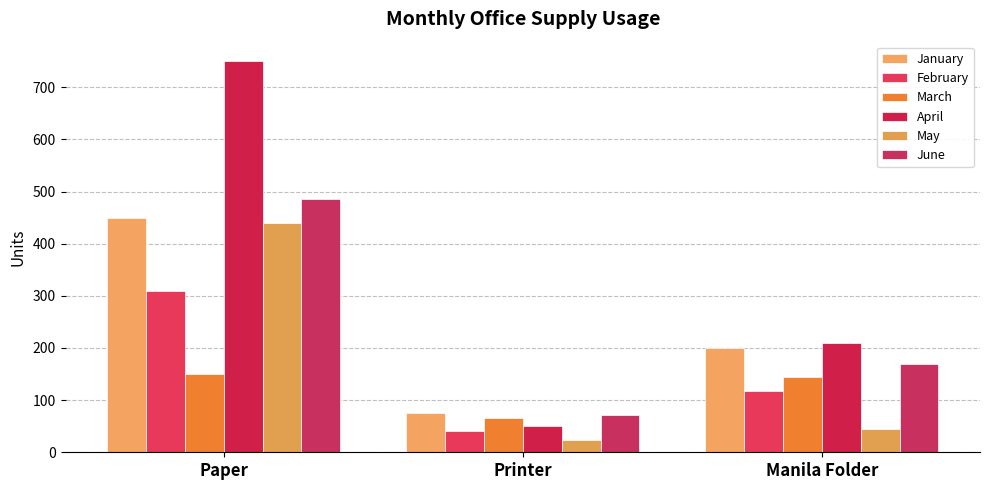

What is the total value across all series at Manila Folder?

888